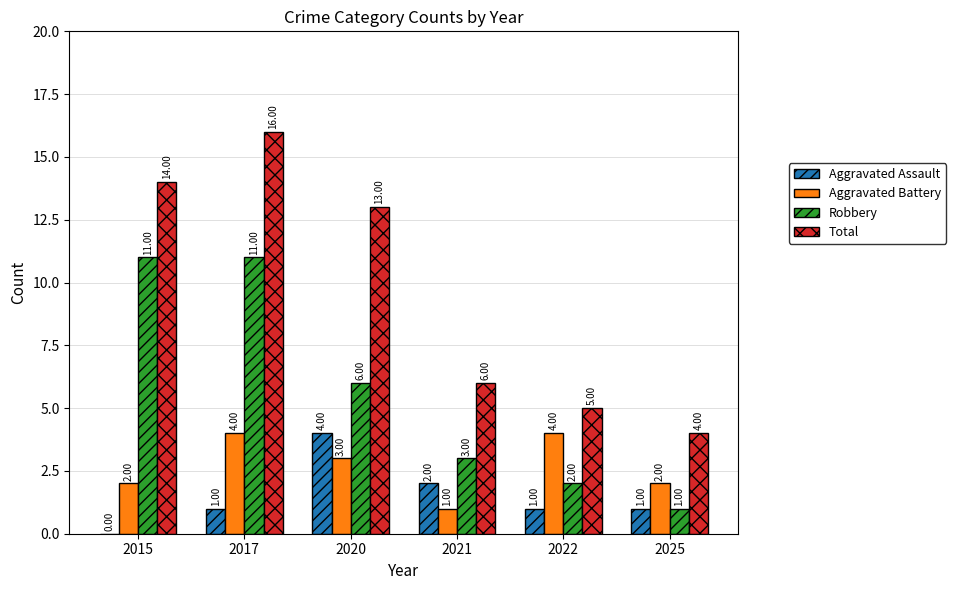

Which series has the largest total across all categories?

Total